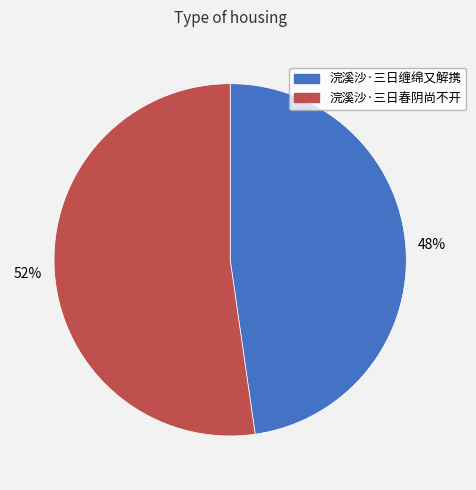

Combined, do 浣溪沙·三日春阴尚不开 and 浣溪沙·三日缠绵又解携 account for over 50%?

Yes